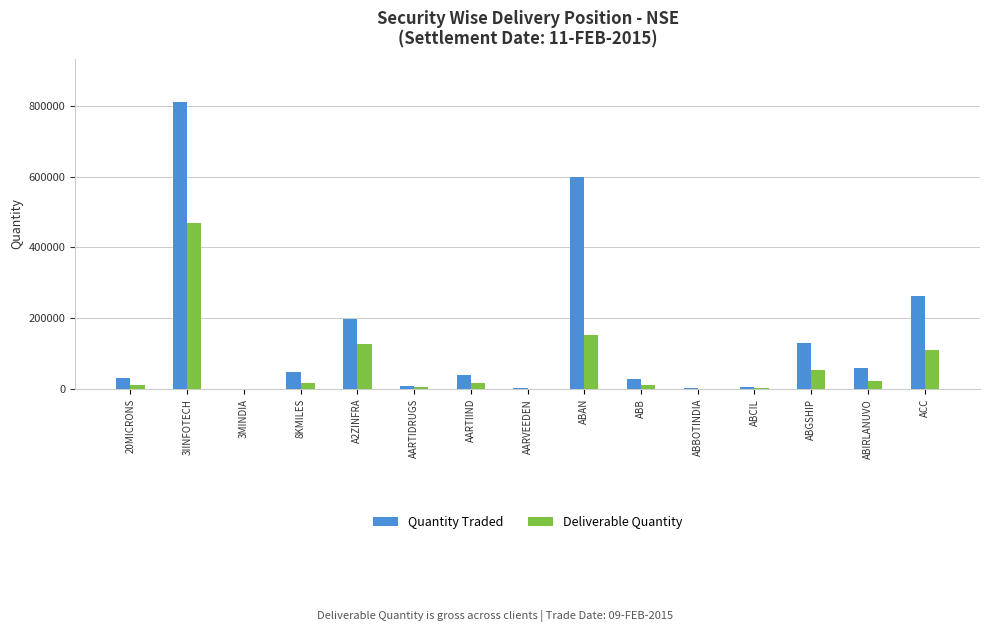

At which category does the chart reach its peak across all series?

3IINFOTECH